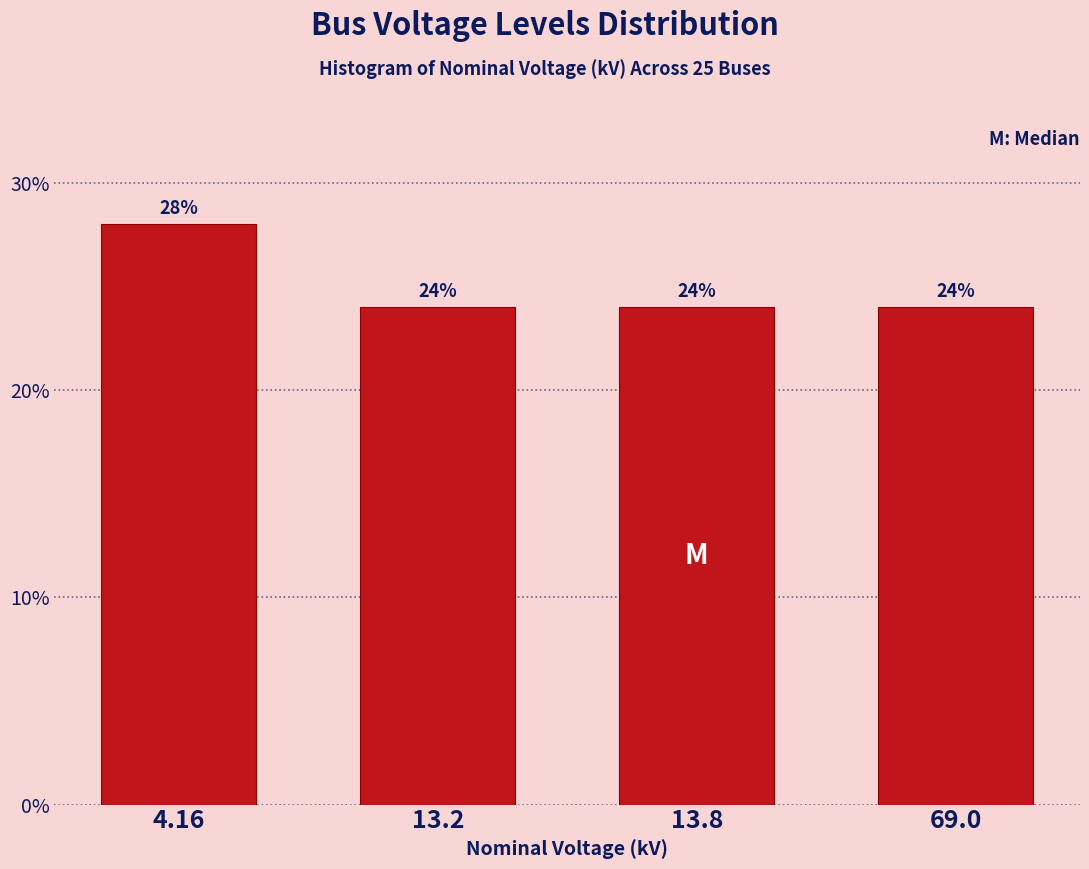

Reading left to right, list all the values displayed in this chart.

4.16=28.0	13.2=24.0	13.8=24.0	69.0=24.0